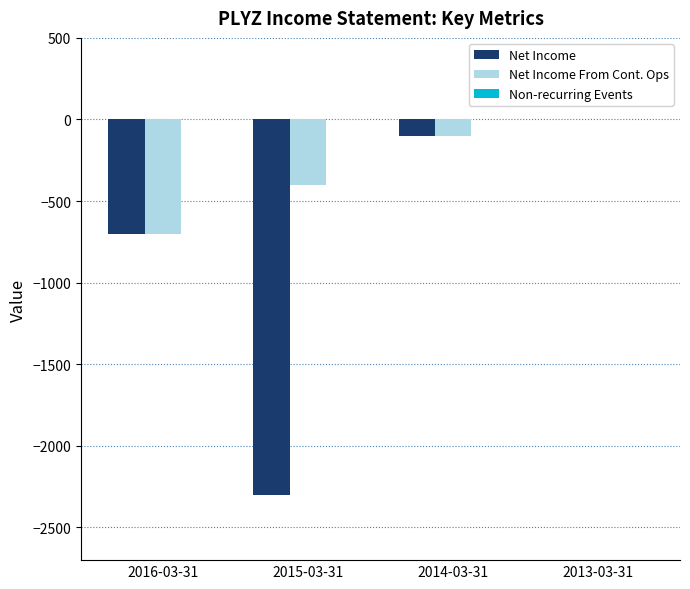

What is the total value across all series at 2015-03-31?

-2700